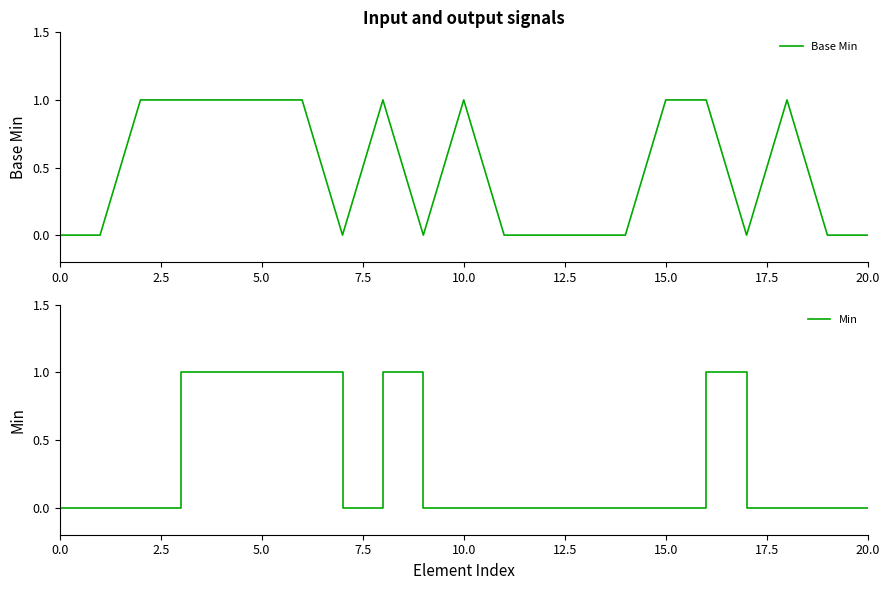

How many values in Base Min are above zero?

10